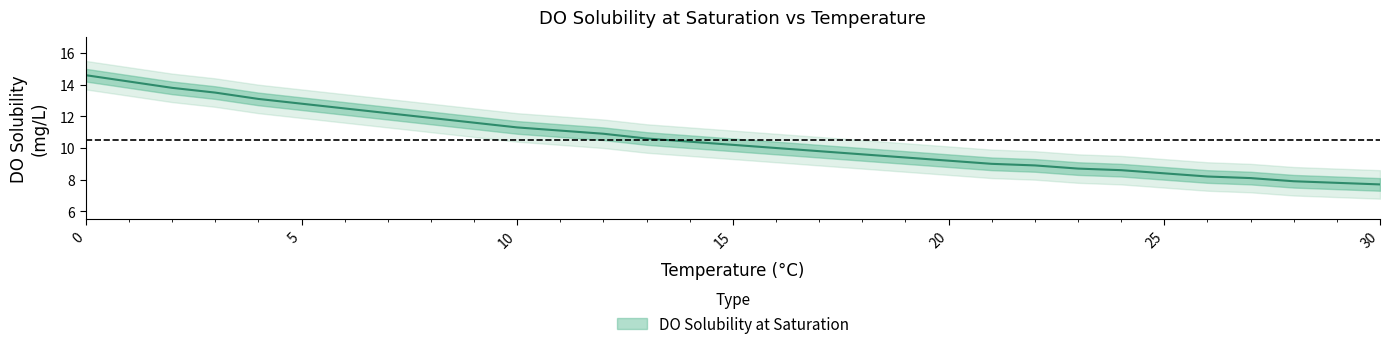

Approximately how many times larger is the value at 5 compared to 25?

1.5